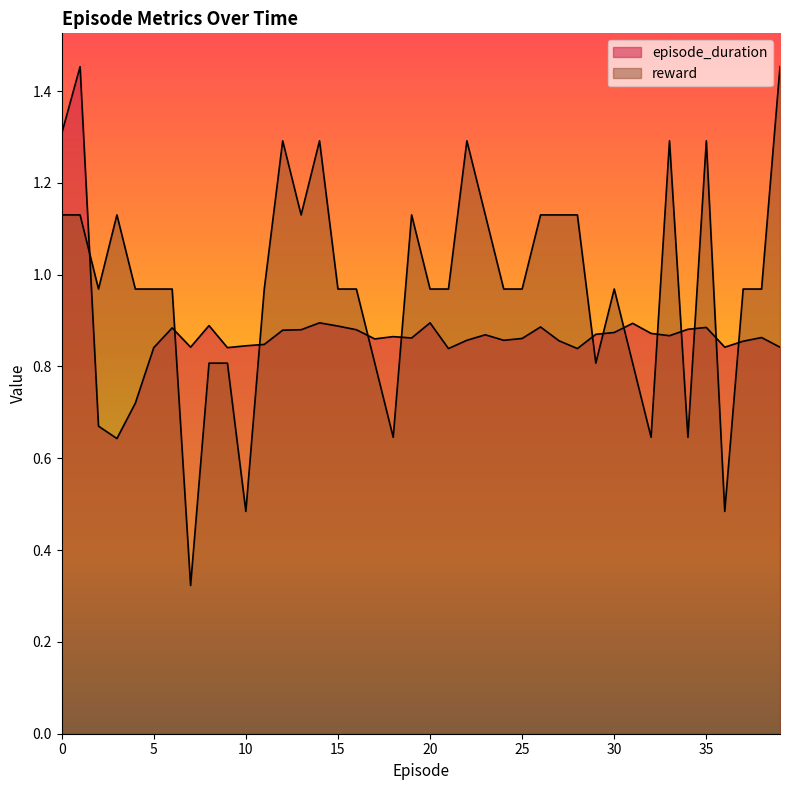

How many interior local peaks does the reward series have?

8